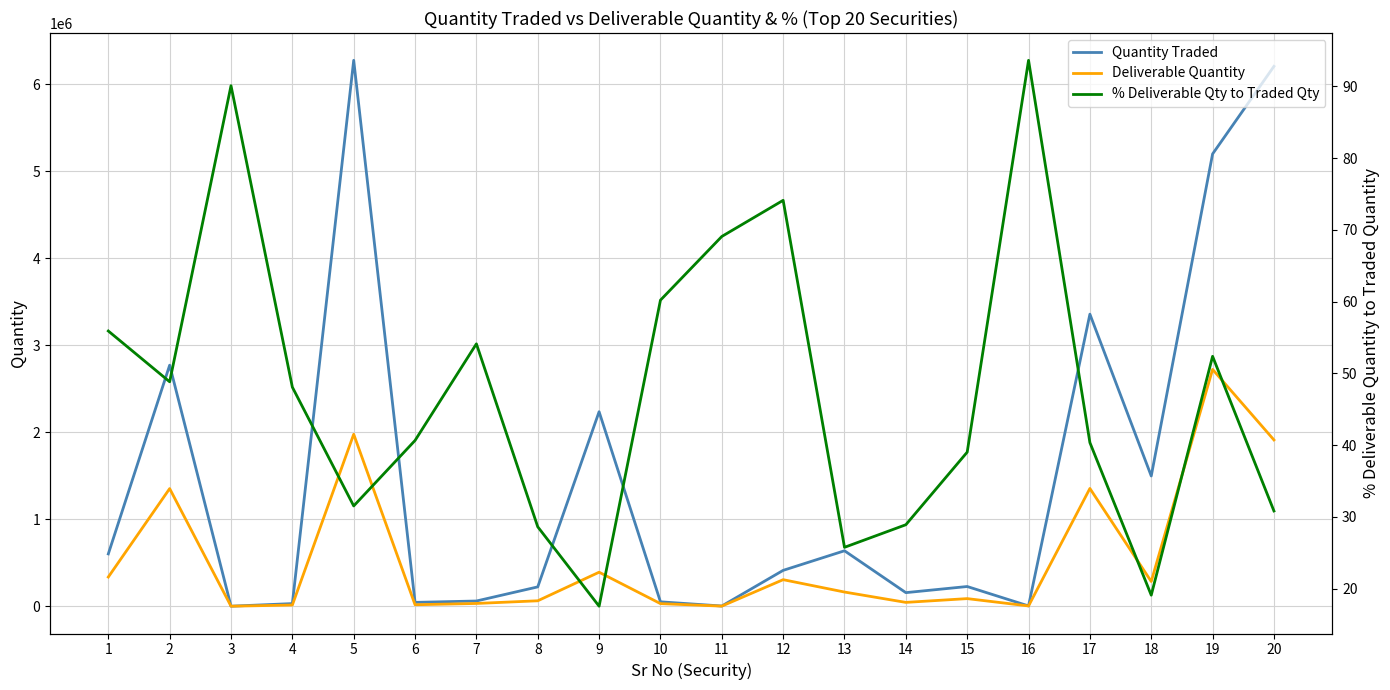

Count the number of categories in the chart.

20